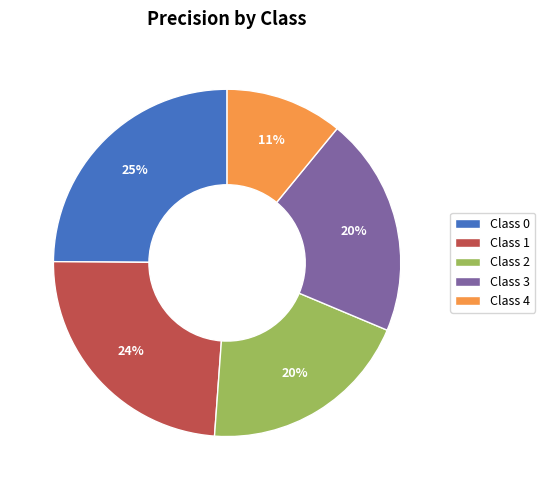

To the nearest percent, what is the average slice percentage?

20%